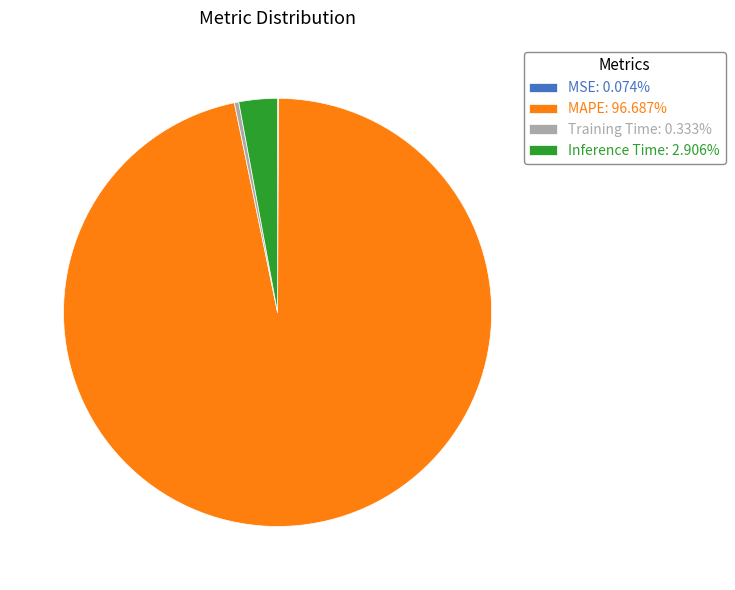

Is there any slice that represents more than half of the pie?

Yes